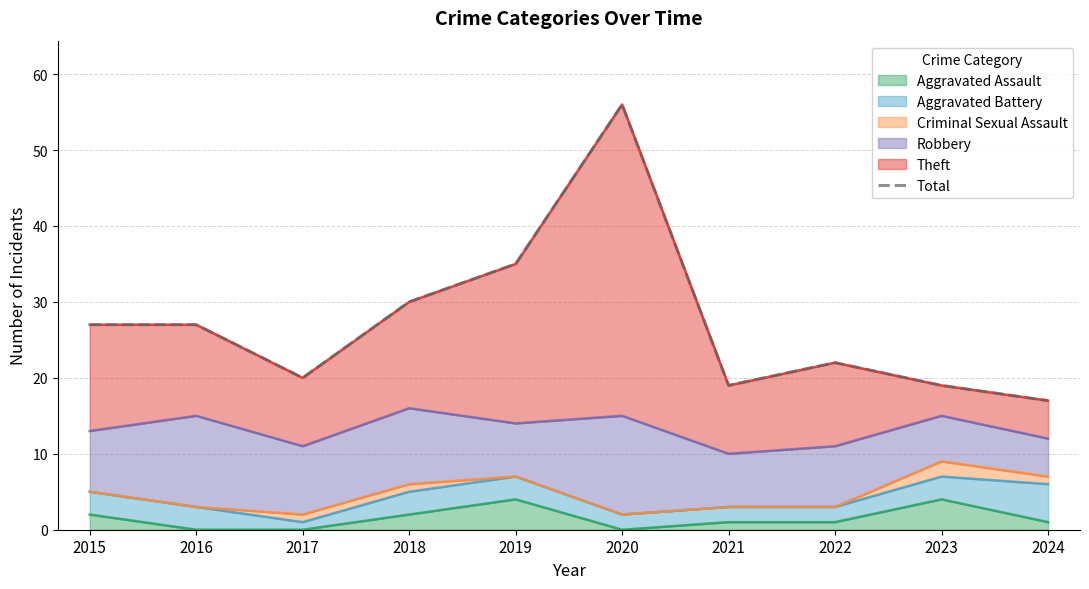

List the labels in order of value, largest first.

2020, 2019, 2018, 2015, 2016, 2022, 2017, 2021, 2023, 2024